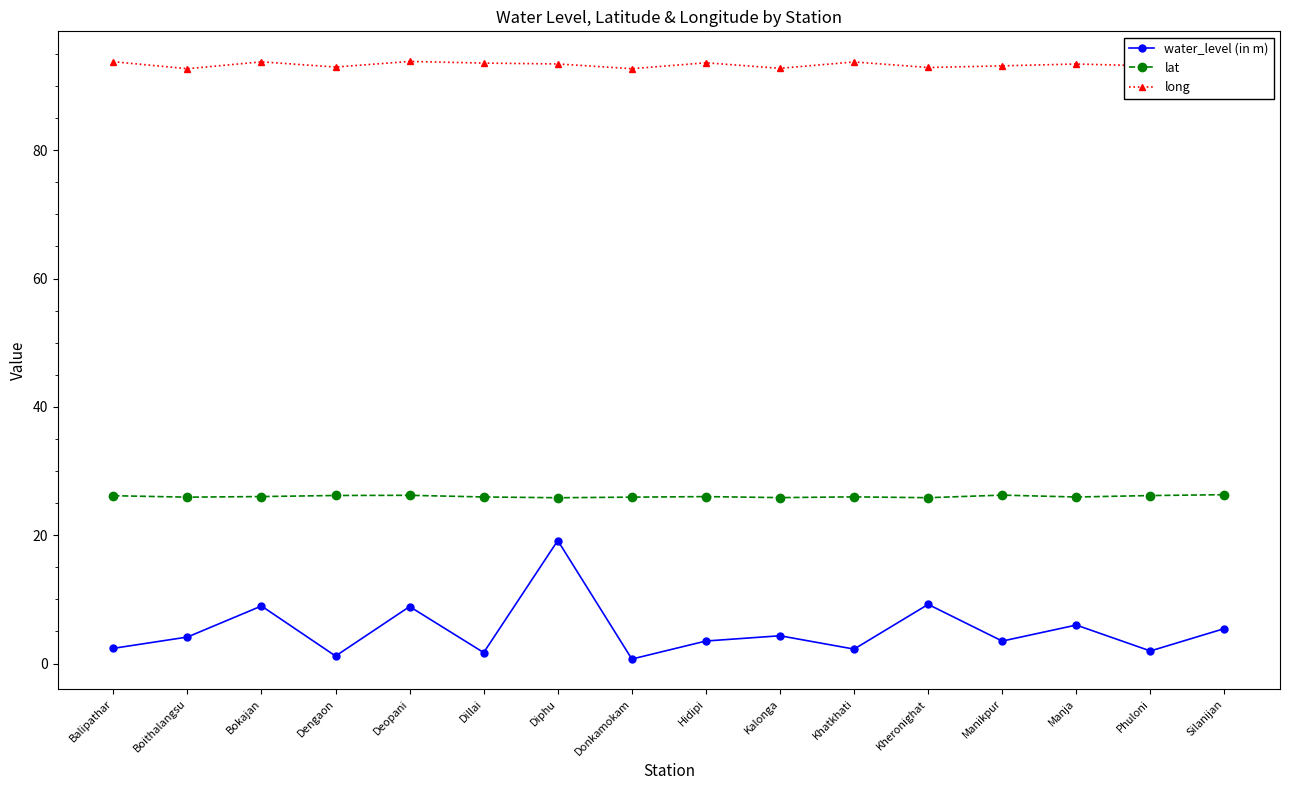

Reading right to left, transcribe all the data shown in this chart.

water_level (in m): 5.5	2.0	6.0	3.5	9.2	2.2	4.3	3.5	0.7	19.2	1.7	8.9	1.2	9.0	4.1	2.4
lat: 26.3	26.2	26.0	26.2	25.8	26.0	25.9	26.0	25.9	25.8	26.0	26.2	26.2	26.0	25.9	26.2
long: 93.9	93.1	93.4	93.2	92.9	93.8	92.8	93.6	92.7	93.5	93.6	93.8	93.0	93.8	92.7	93.8